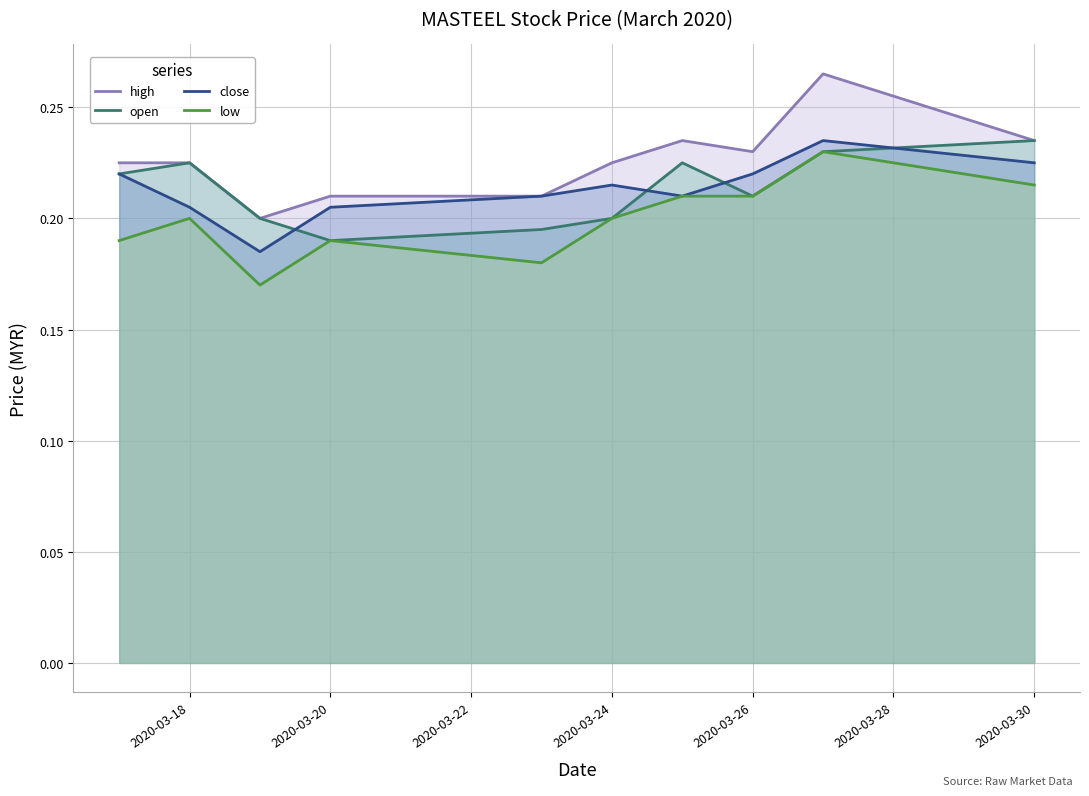

True or false: high and low intersect in this chart.

False